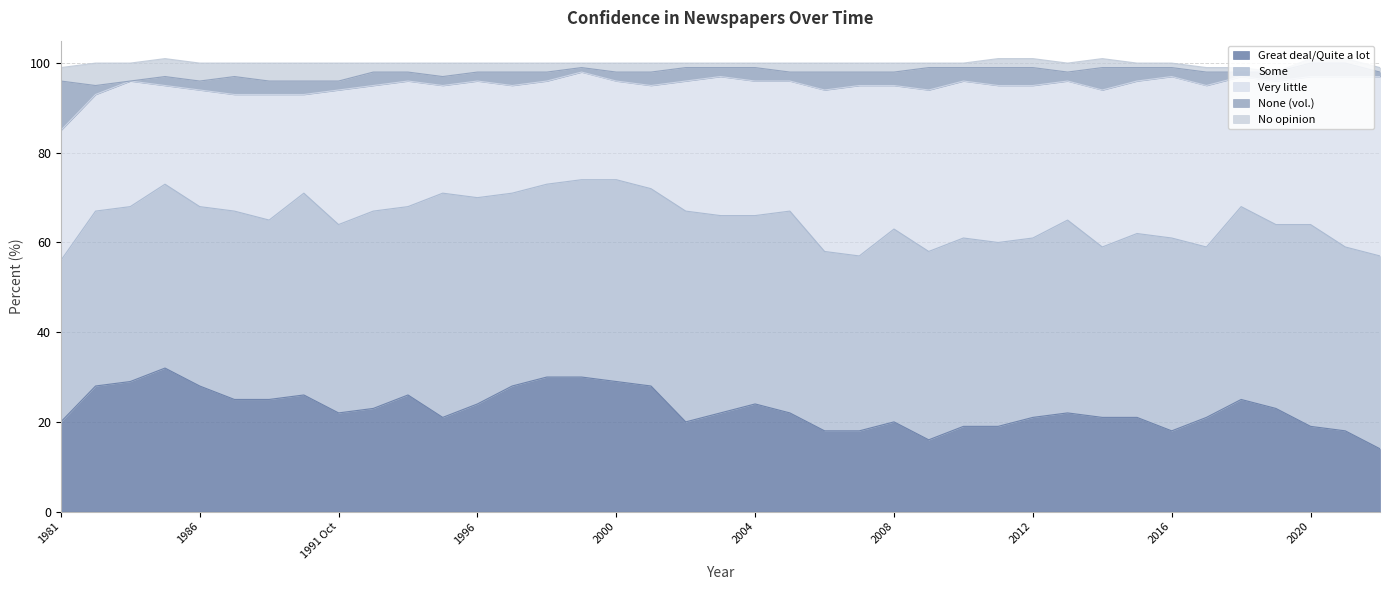

Rank the categories by Some value from lowest to highest.

1981, 2017, 2014, 2007, 1984, 1983, 2012, 2006, 1990, 1986, 2021, 2019, 2015, 2011, 1985, 2010, 2009, 2004, 1994, 1991 Oct, 1988, 2022, 2018, 2016, 2013, 2008, 1998, 1997, 2003, 2001, 1999, 1993, 2020, 2005, 2000, 1991 Feb, 1996, 2002, 1995